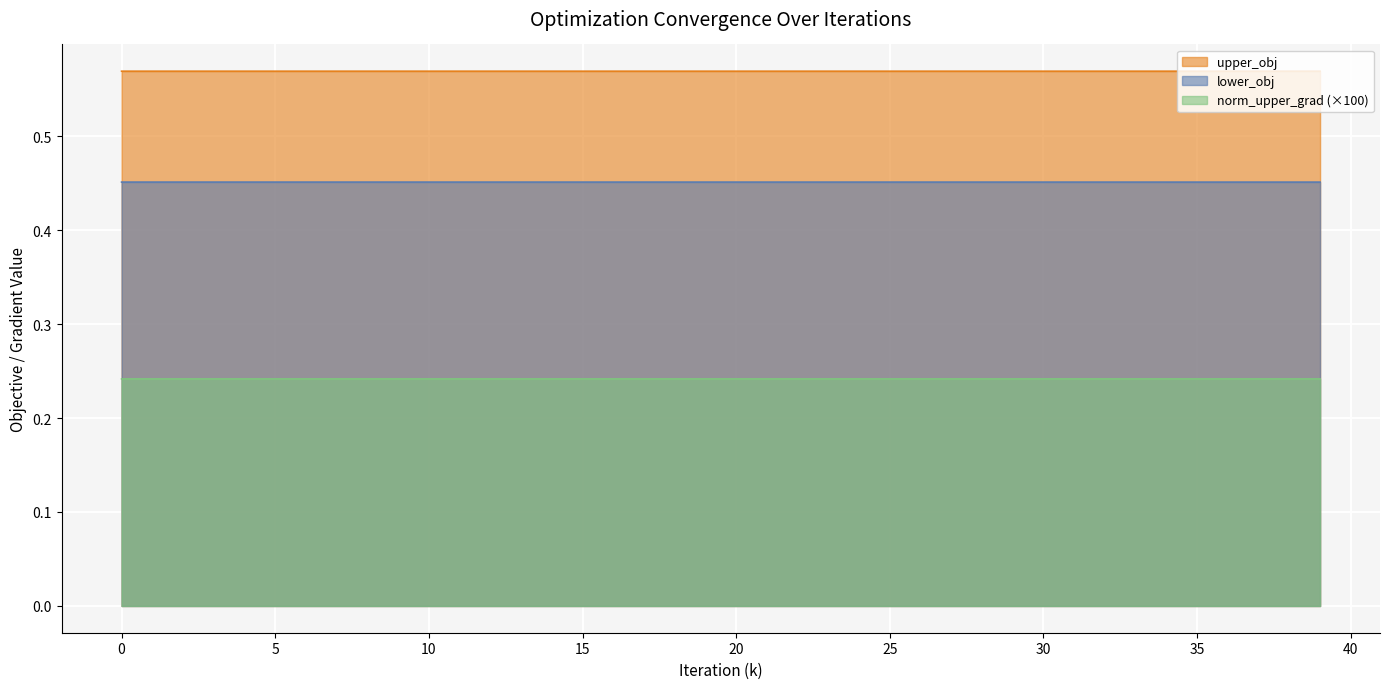

List the series in order of their peak value, lowest first.

norm_upper_grad (×100), lower_obj, upper_obj